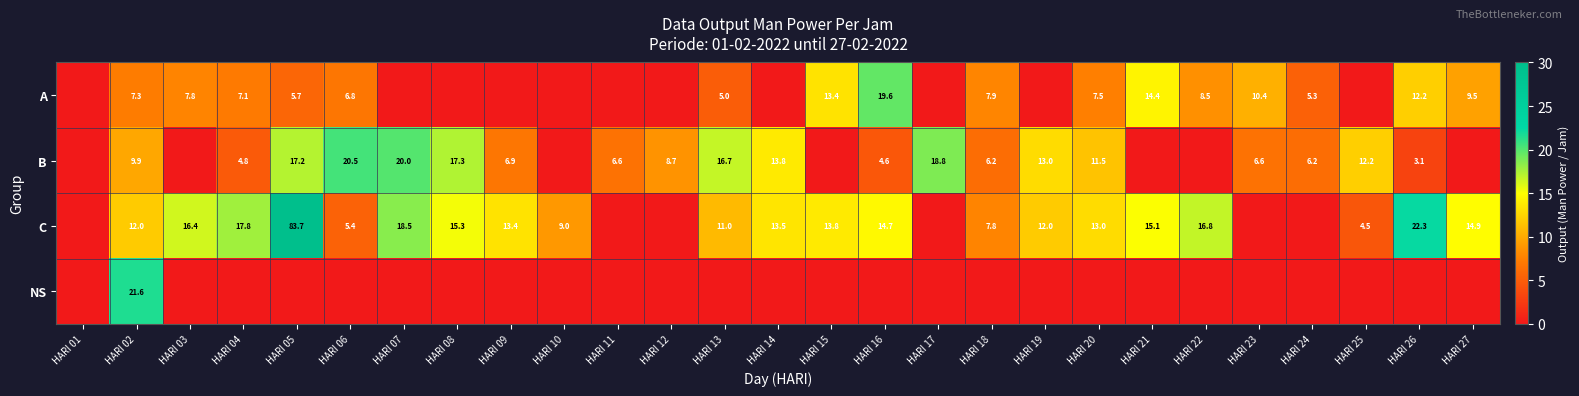

What is the greatest value displayed?

83.7